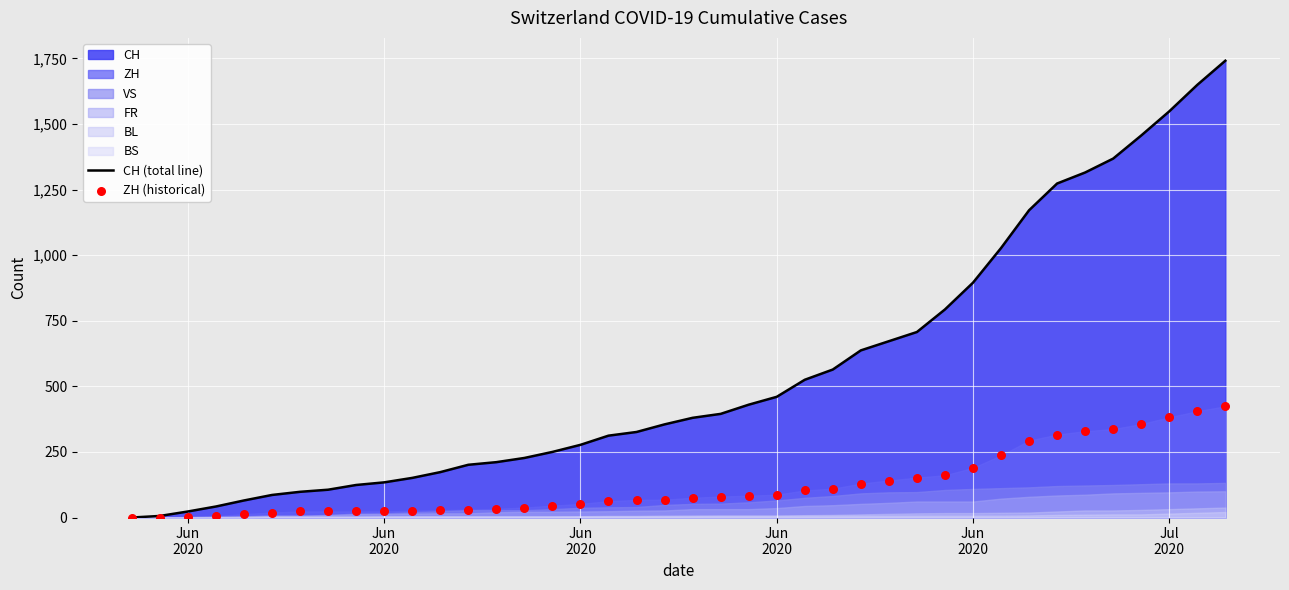

Which series contains the highest Y value?

CH (total line)